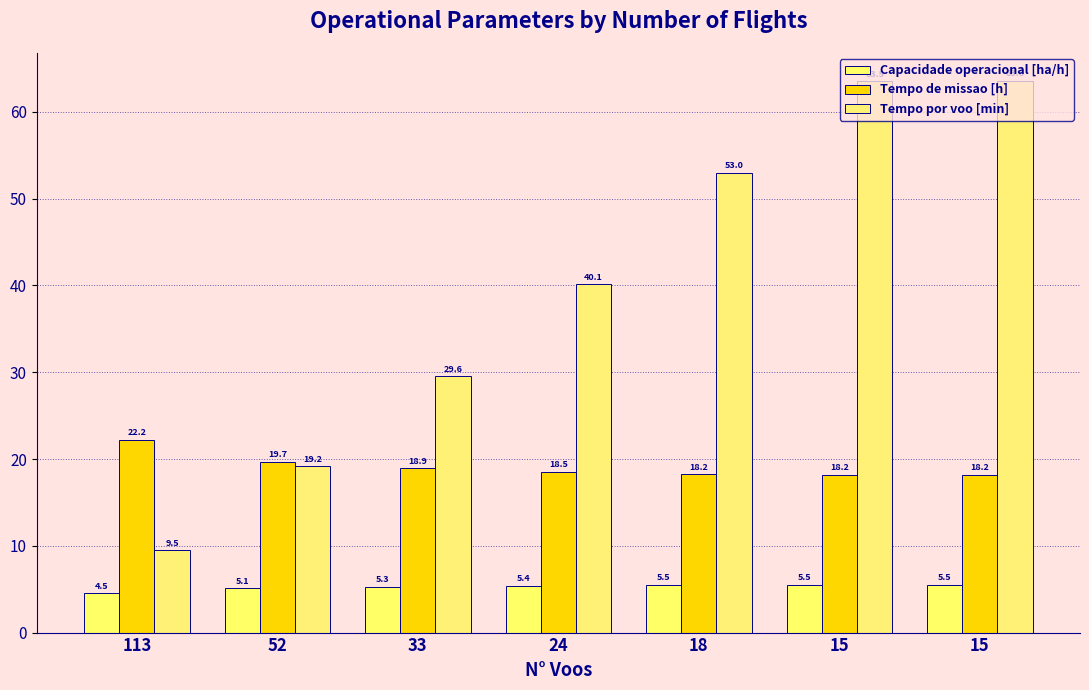

Rank the series by their maximum value, from lowest to highest.

Capacidade operacional [ha/h], Tempo de missao [h], Tempo por voo [min]